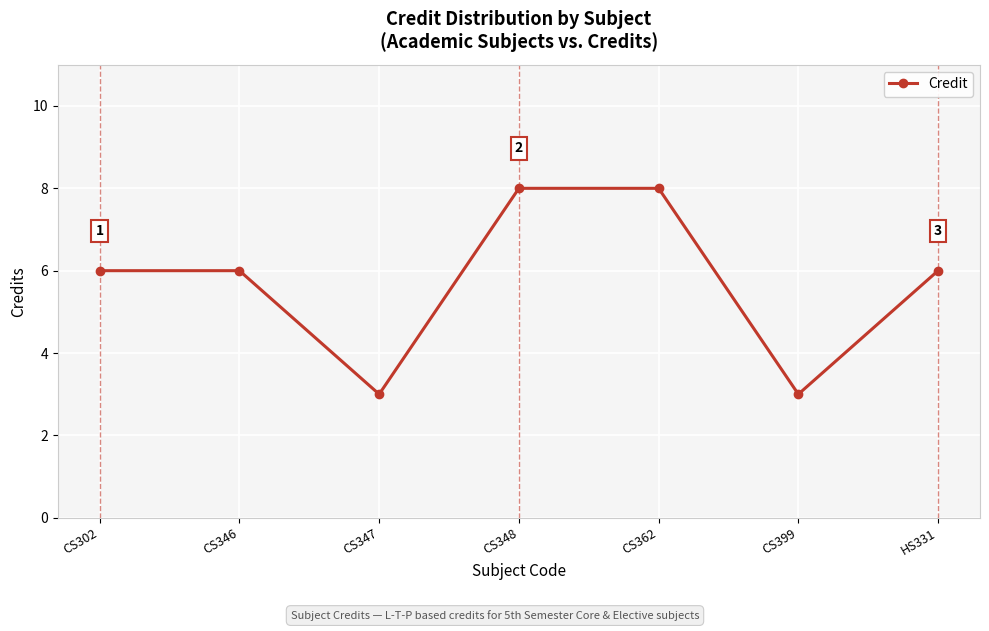

How many lines are shown in the chart?

1